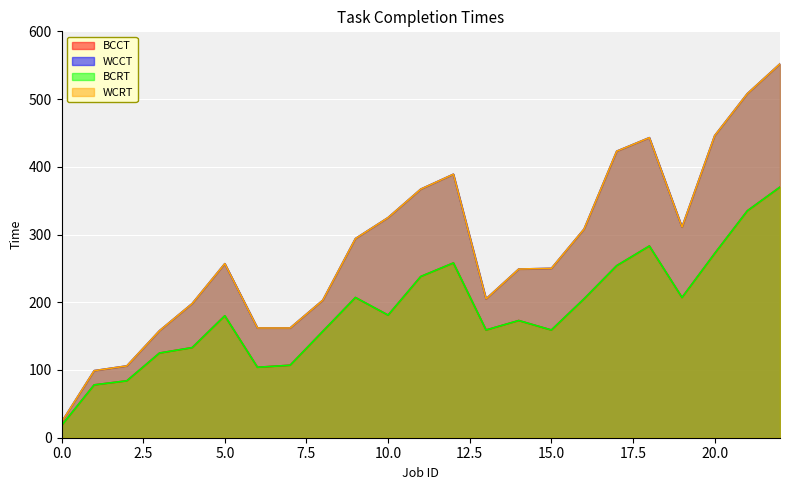

True or false: WCRT and BCCT cross at least once.

False